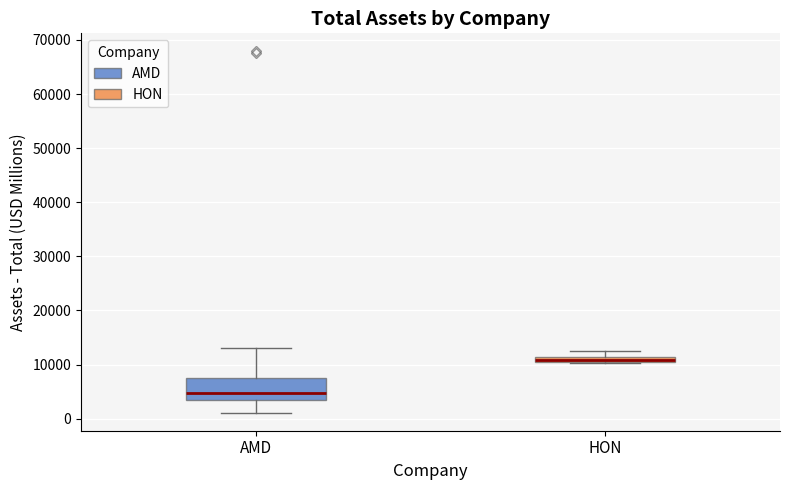

Which box is the tallest, from its lower edge to its upper edge?

AMD